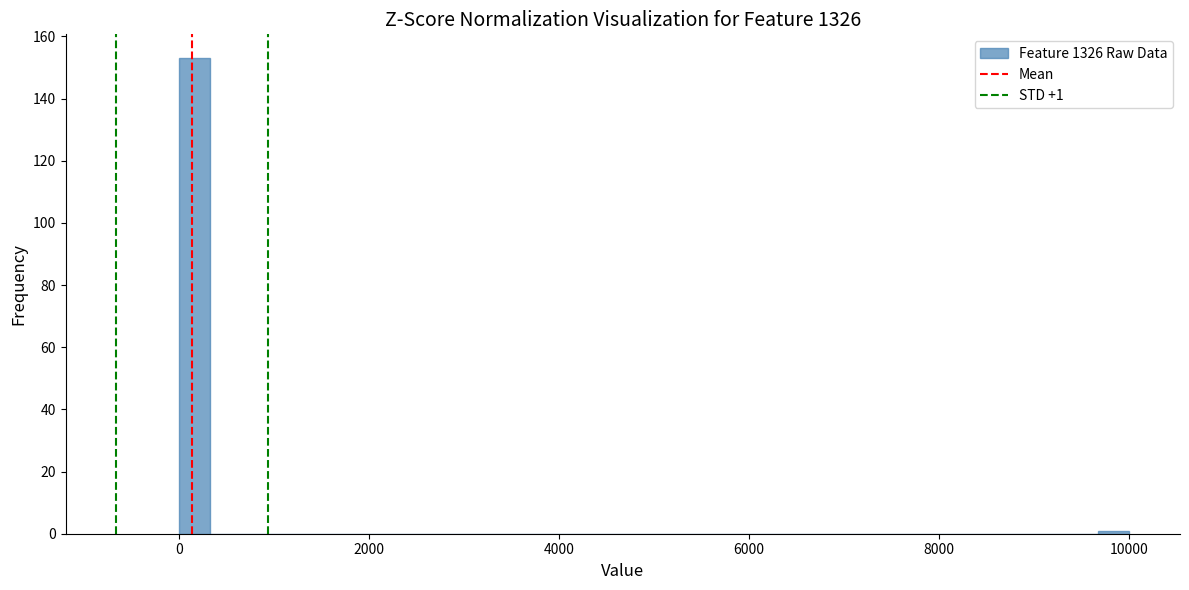

Read against the x-axis, roughly where is the centre of the tallest bar?

200